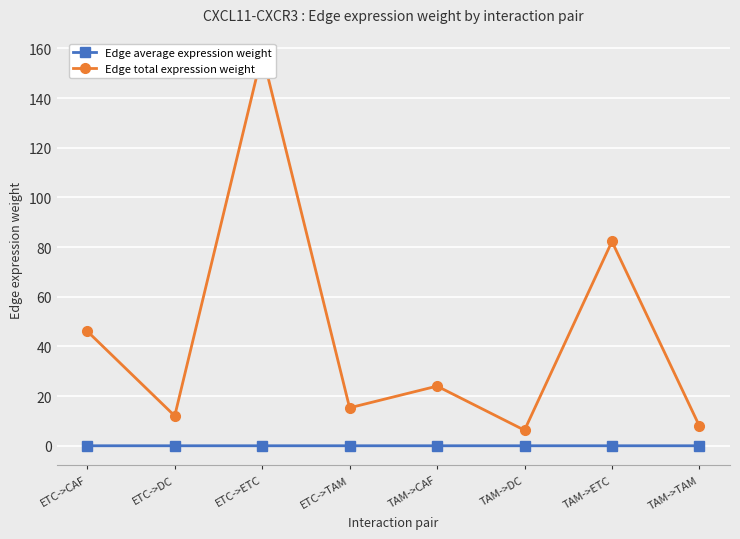

Is this an area chart (filled region under the line)?

No